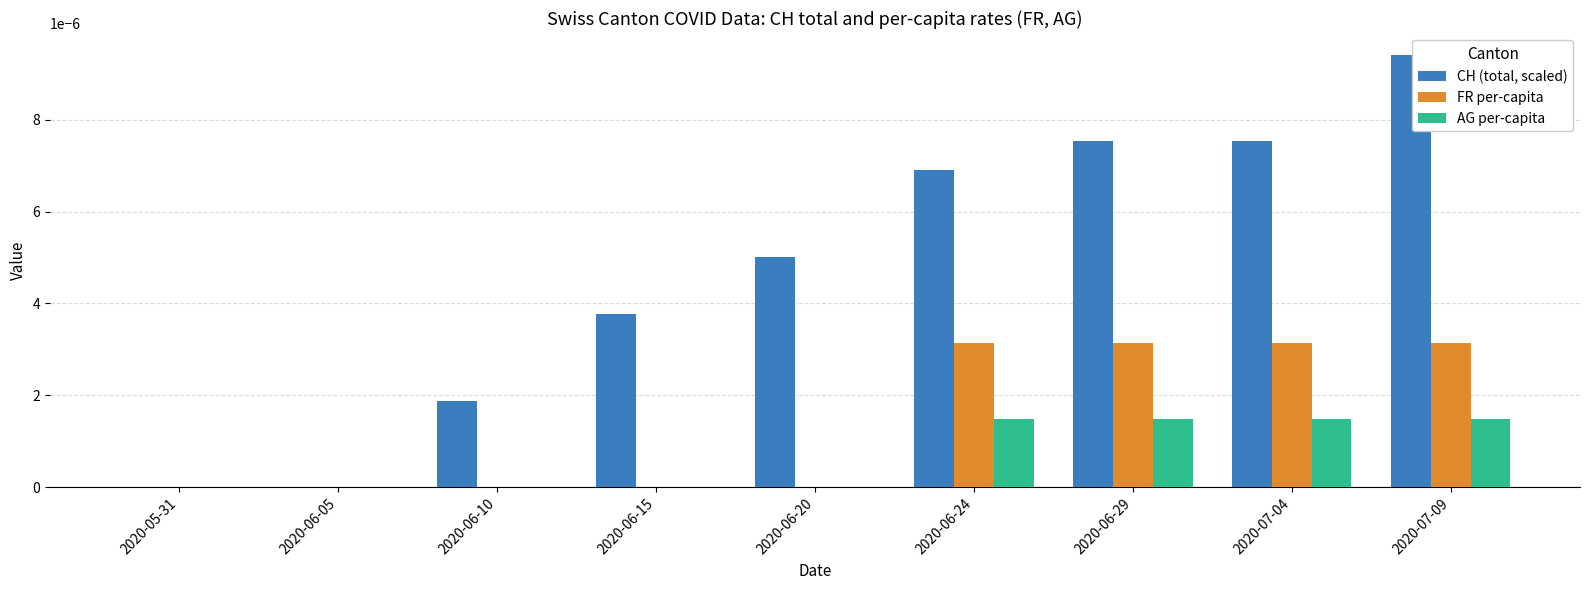

Is it true that AG per-capita equals 0.0 at 2020-06-20?

True